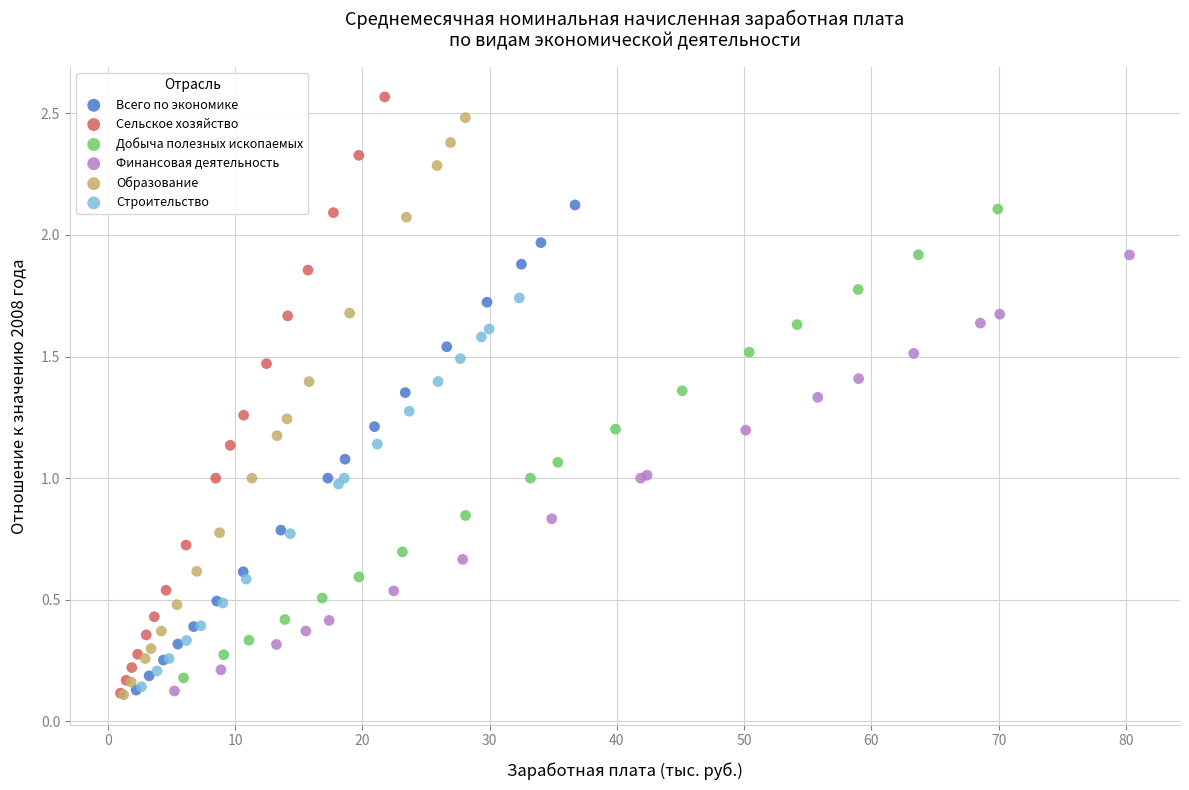

Which series has the largest Y range (max minus min)?

Сельское хозяйство